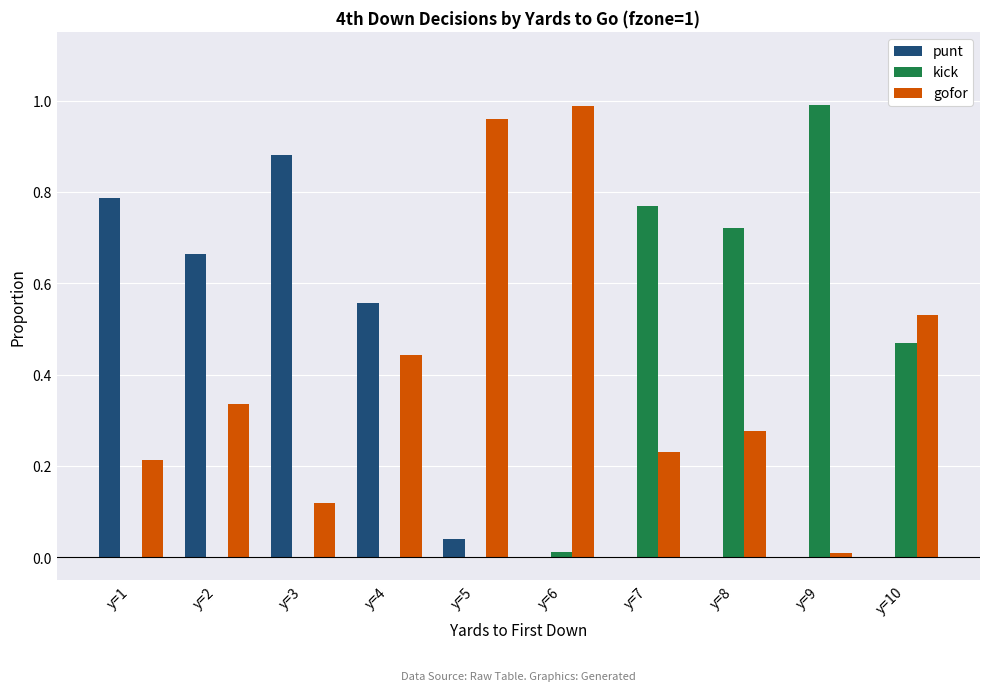

Which category has the highest value in the punt series?

y=3